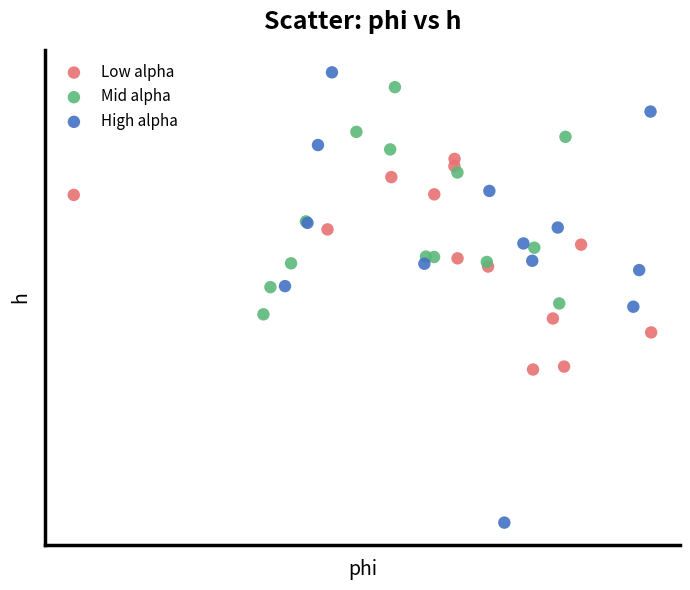

What are all the series names shown in the legend?

Low alpha, Mid alpha, High alpha